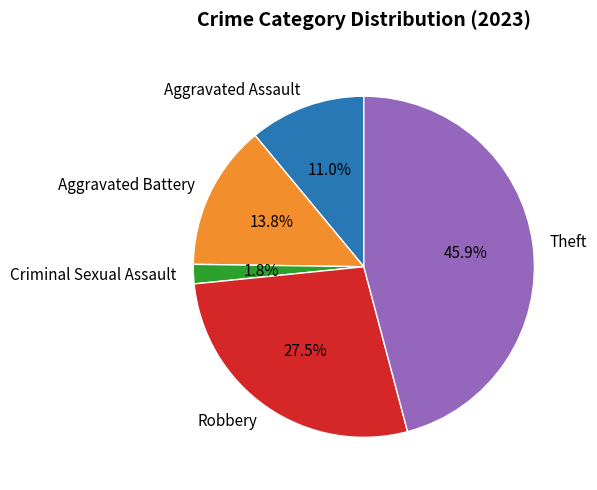

True or false: Theft accounts for 46% of the total.

True